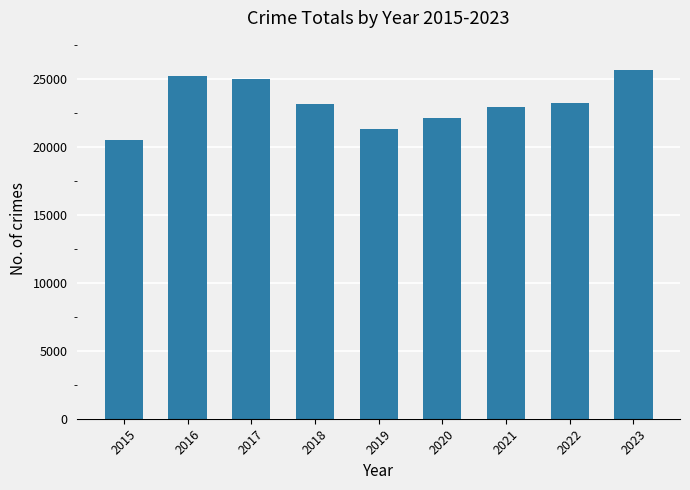

Which has a higher value, 2017 or 2019?

2017